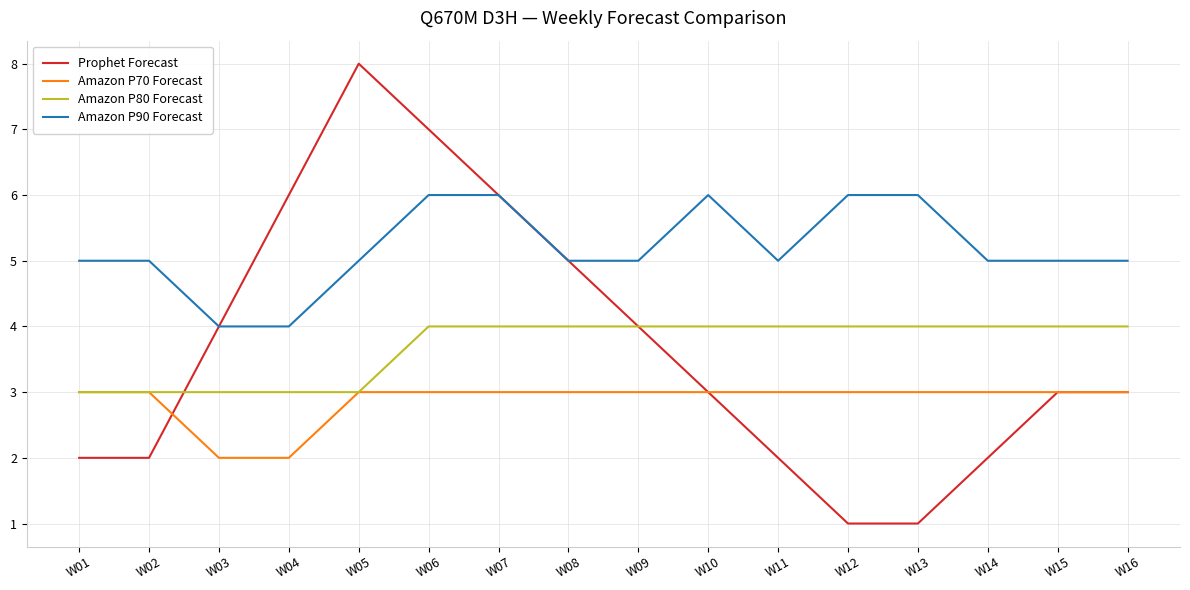

Which series has the largest total across all categories?

Amazon P90 Forecast